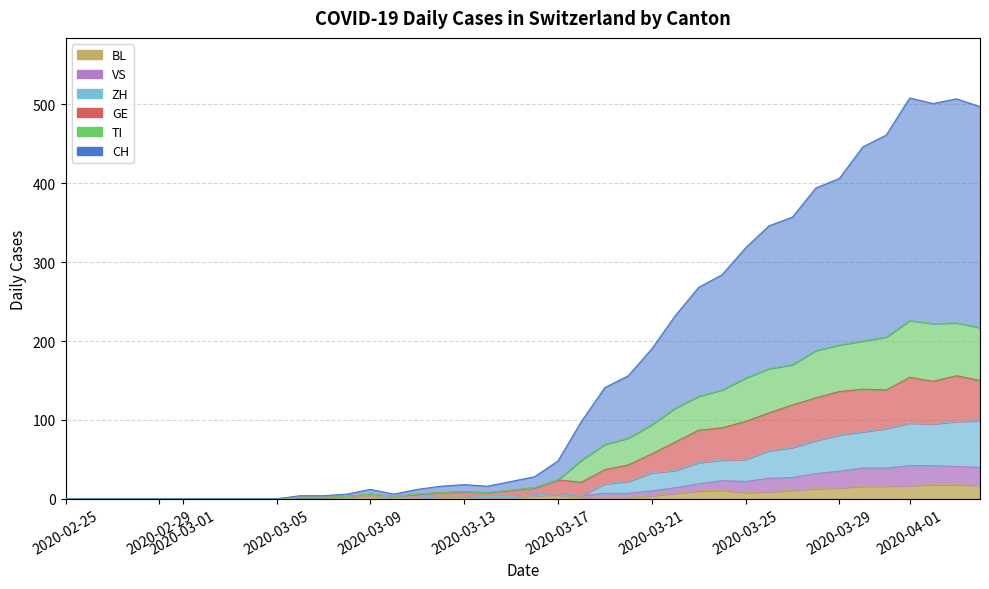

What are all the series names shown in the legend?

CH, TI, GE, VS, BL, ZH